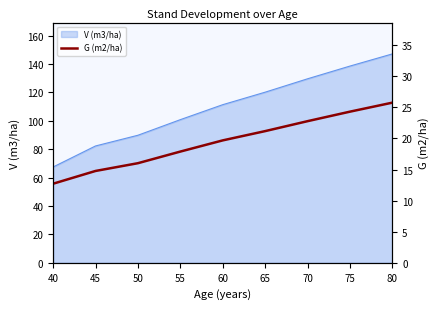

Reading left to right, extract all data points from this chart.

40=12.7	45=14.8	50=16.0	55=17.9	60=19.7	65=21.2	70=22.8	75=24.3	80=25.8